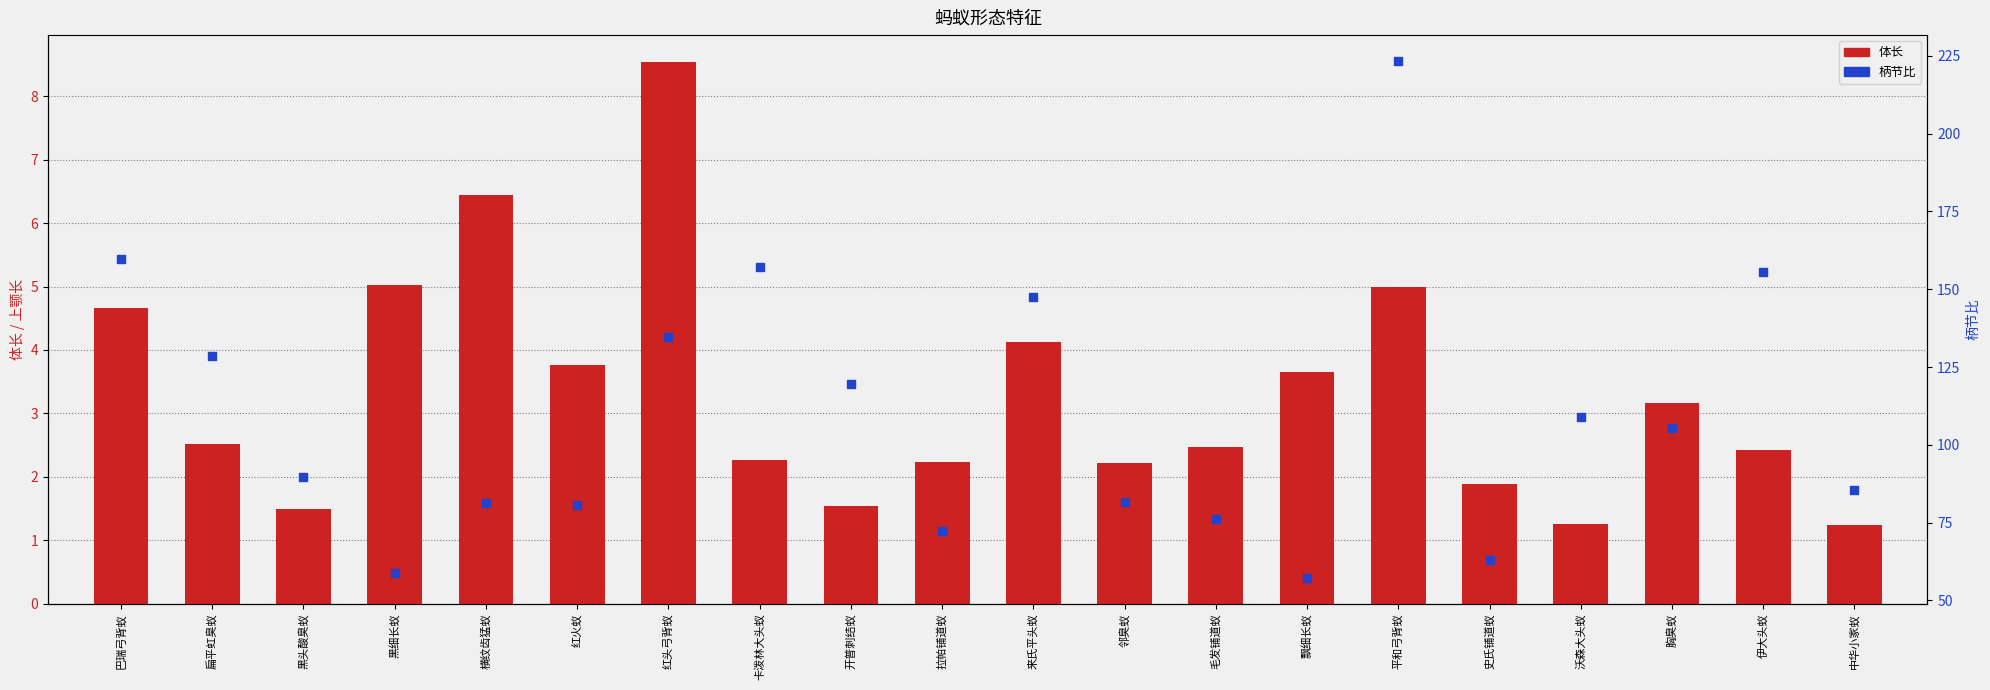

Which series has the largest Y range (max minus min)?

柄节比